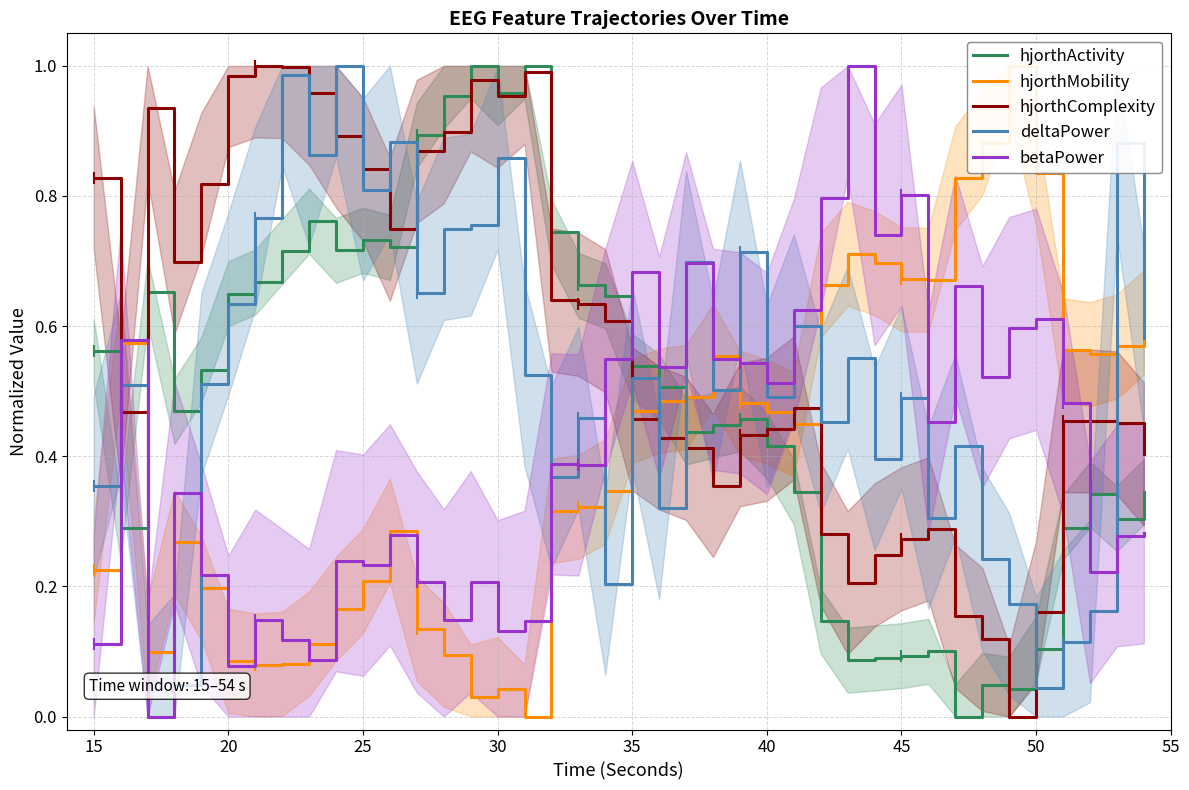

The value of betaPower at 28 is 0.6. True or false?

False